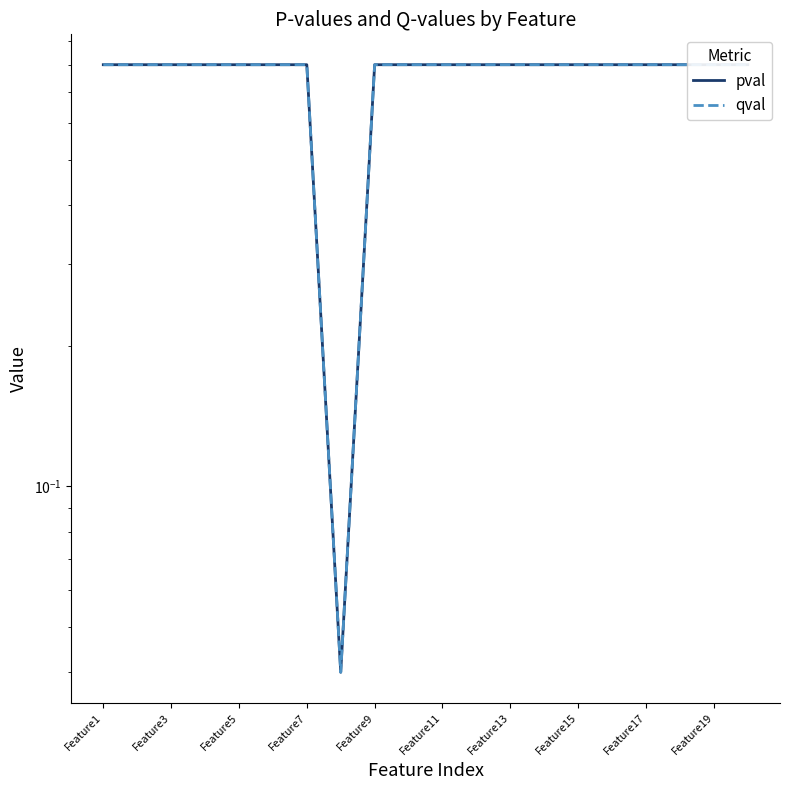

What is the value of the qval point at the 2nd from the left?

0.8